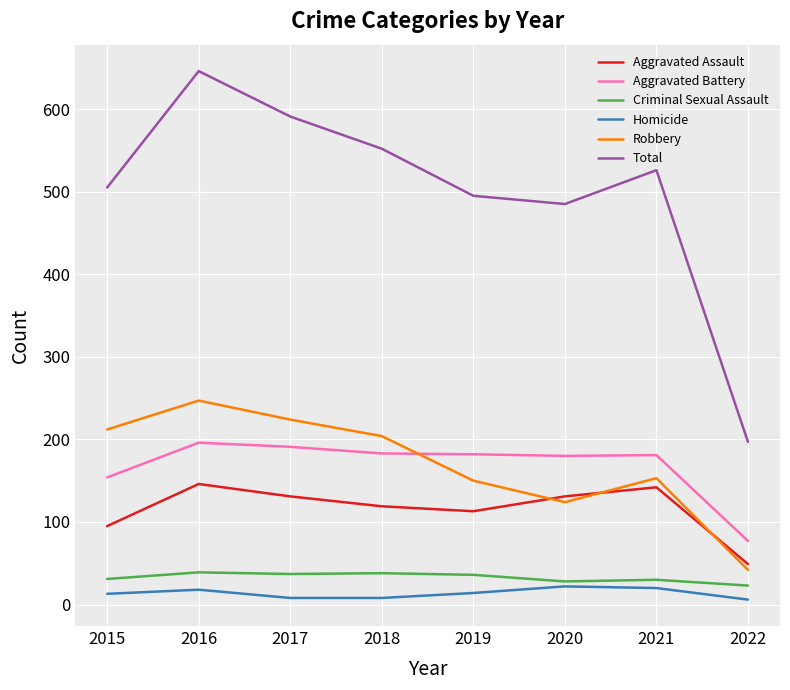

Between which two adjacent categories do Aggravated Assault and Robbery first intersect?

2019 and 2020